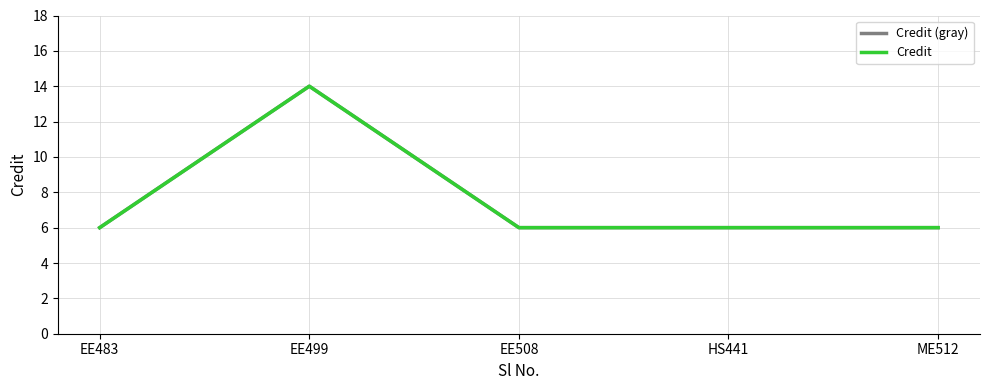

Does the chart display data point markers on the line(s)?

No